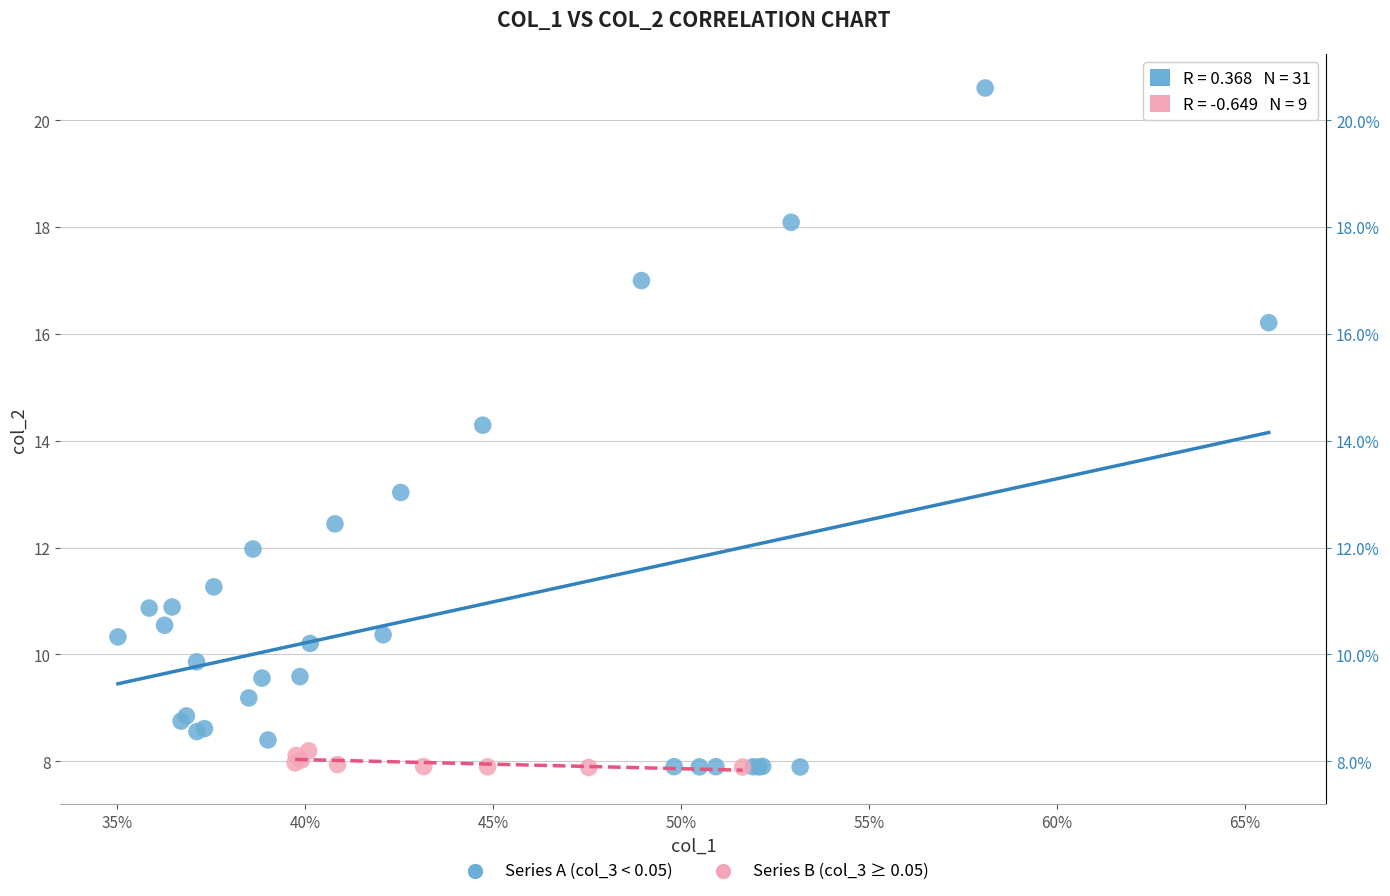

What are all the series names shown in the legend?

Series A (col_3 < 0.05), Series B (col_3 ≥ 0.05)